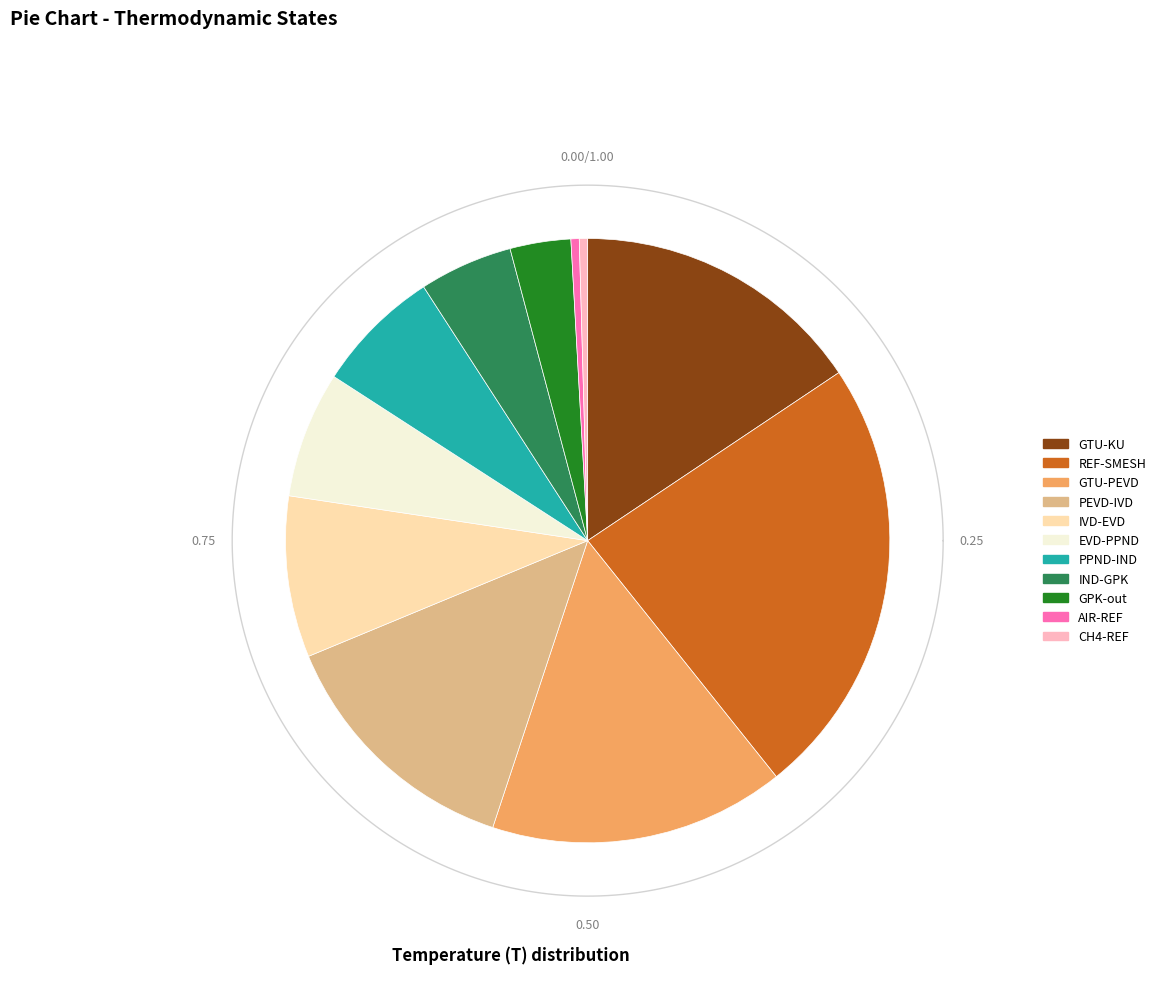

Which slice is the smallest?

AIR-REF